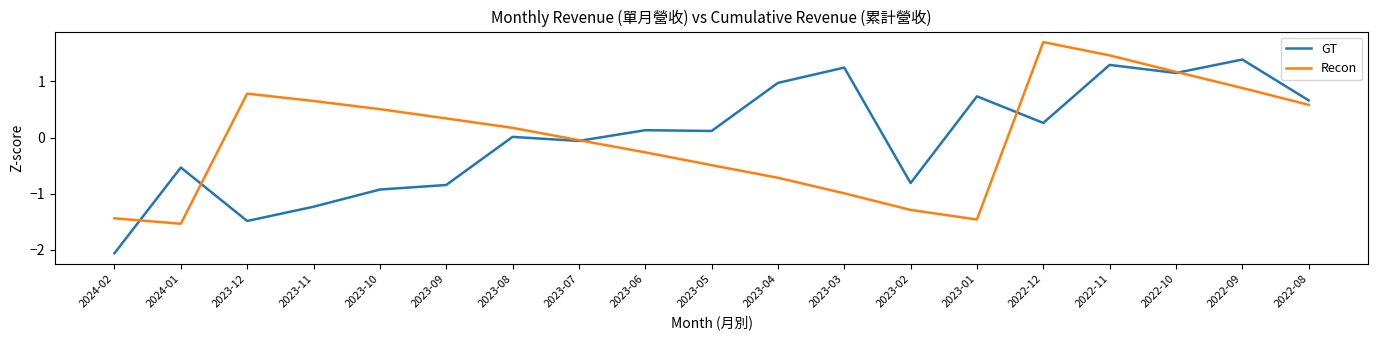

Read the GT value at 2024-02.

-2.1